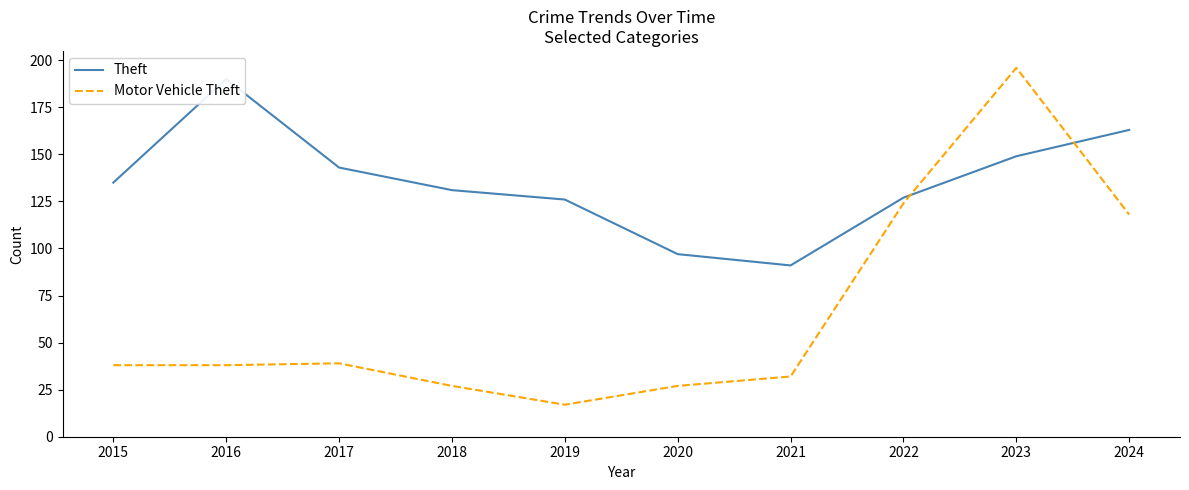

How many data points in Theft are less than 135?

5